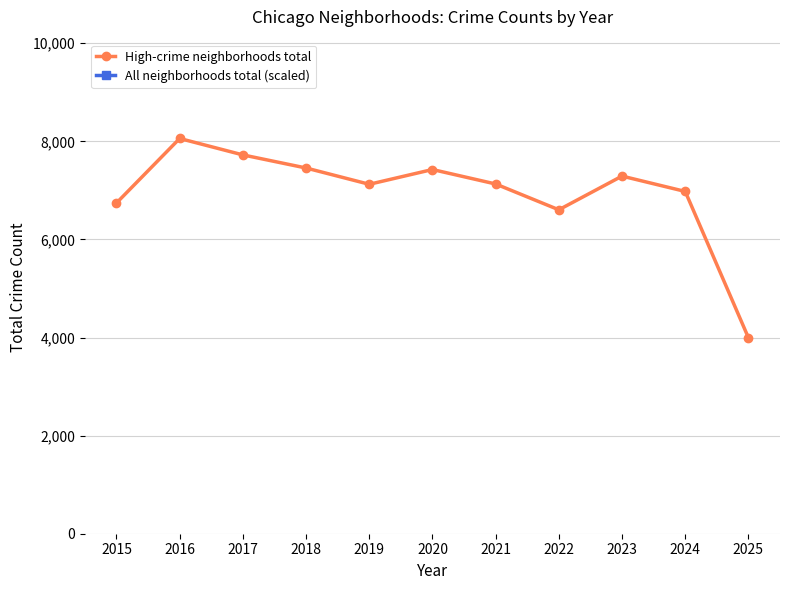

At which category does All neighborhoods total (scaled) reach its first local peak?

2017